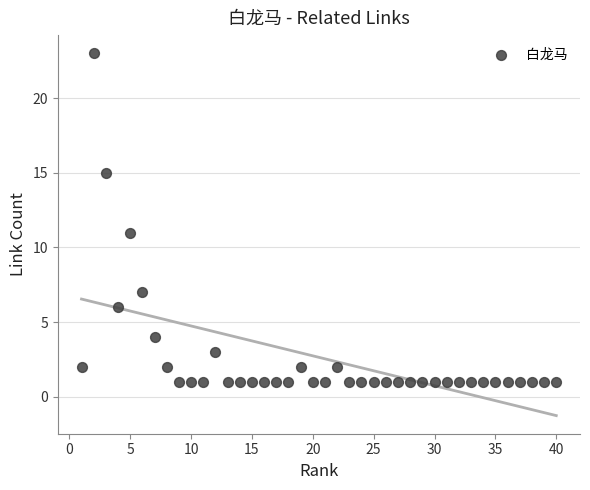

What Y value in the scatter plot is closest to 12?

11